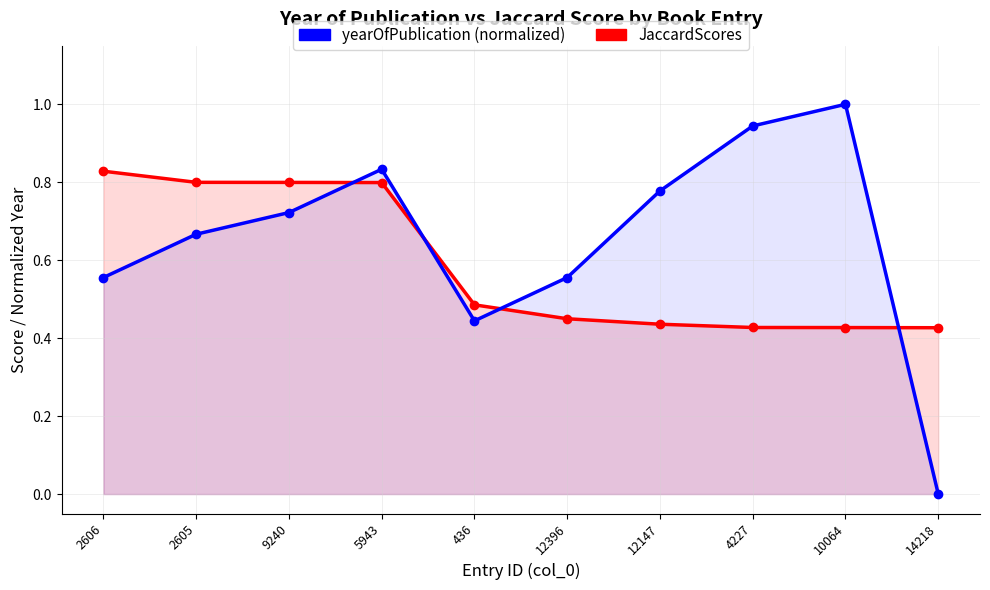

Reading left to right, transcribe all the data shown in this chart.

JaccardScores: 2606=0.8	2605=0.8	9240=0.8	5943=0.8	436=0.5	12396=0.4	12147=0.4	4227=0.4	10064=0.4	14218=0.4
yearOfPublication (normalized): 2606=0.6	2605=0.7	9240=0.7	5943=0.8	436=0.4	12396=0.6	12147=0.8	4227=0.9	10064=1.0	14218=0.0